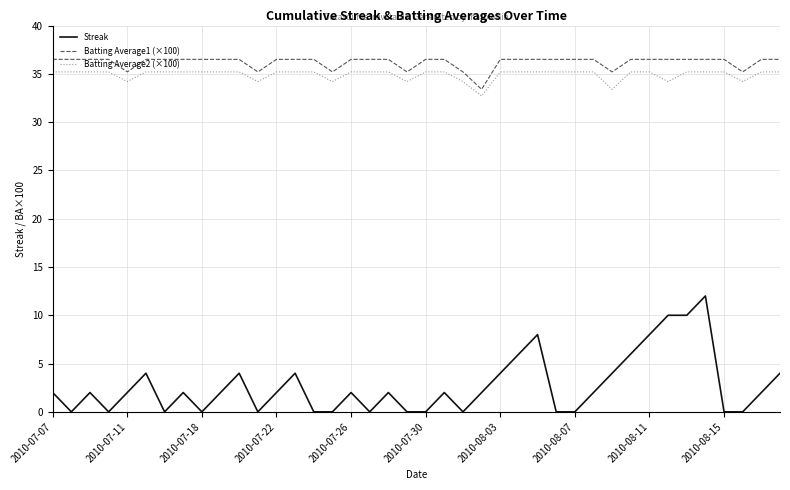

What is the highest value of the Batting Average1 (×100) series?

36.5